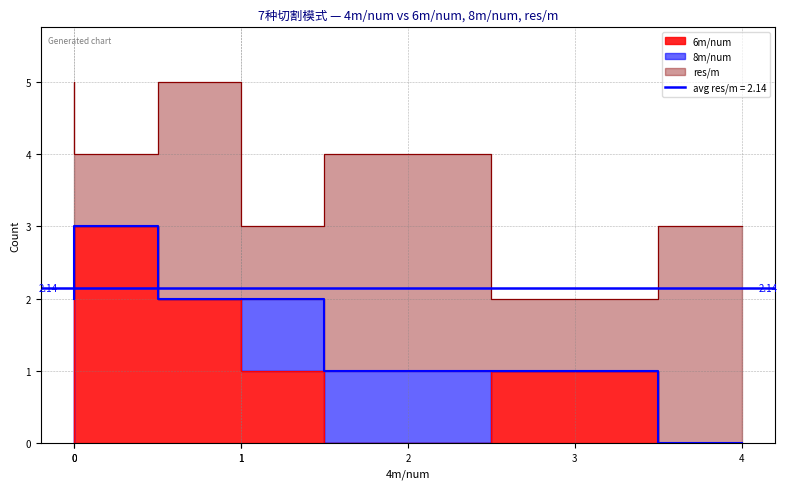

Which category has the lowest value in the 8m/num series?

4